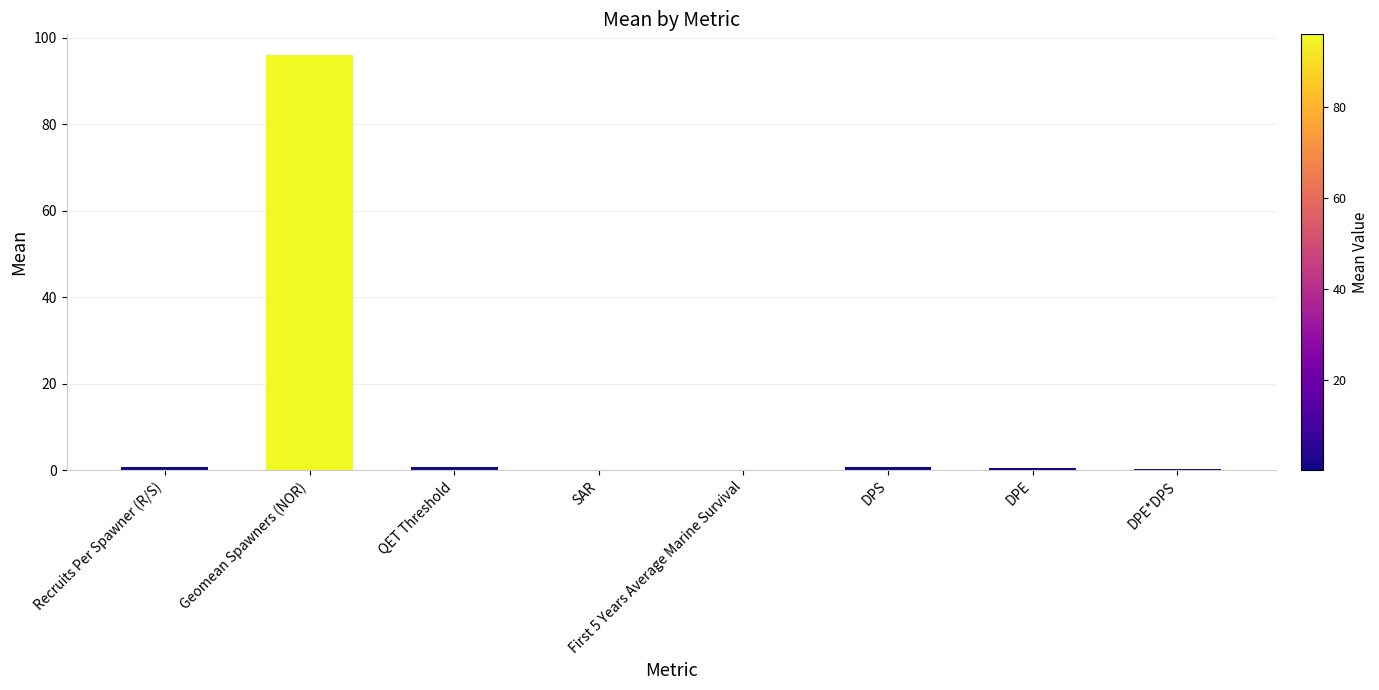

What is the sum of all values?

99.3